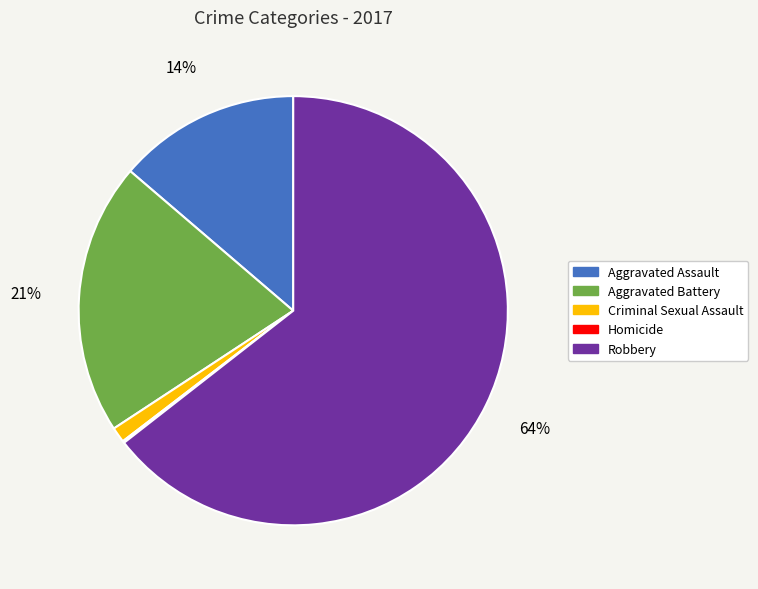

Combined, do Aggravated Assault and Aggravated Battery account for over 50%?

No